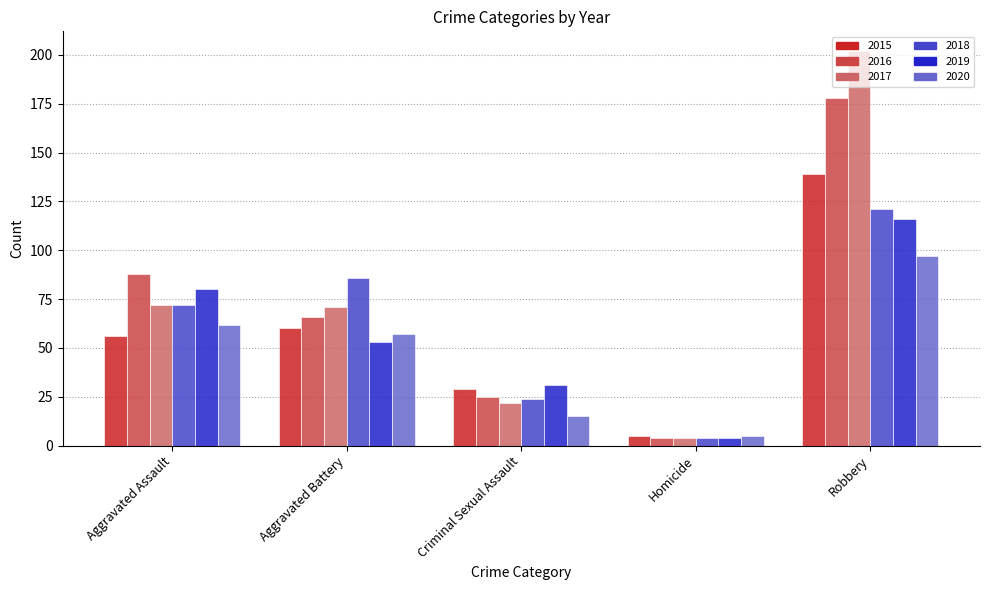

At which label does 2020 first exceed 57?

Aggravated Assault